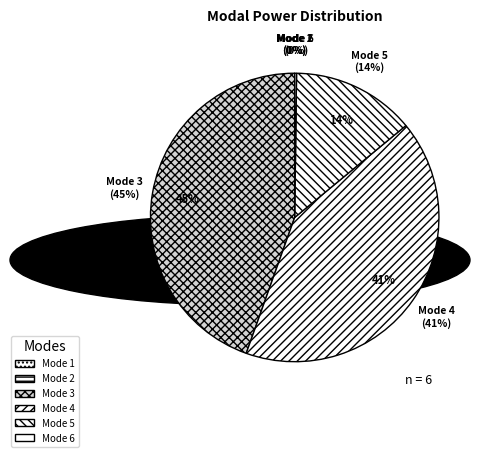

What percentage is NOT represented by Mode 6?

99.8%